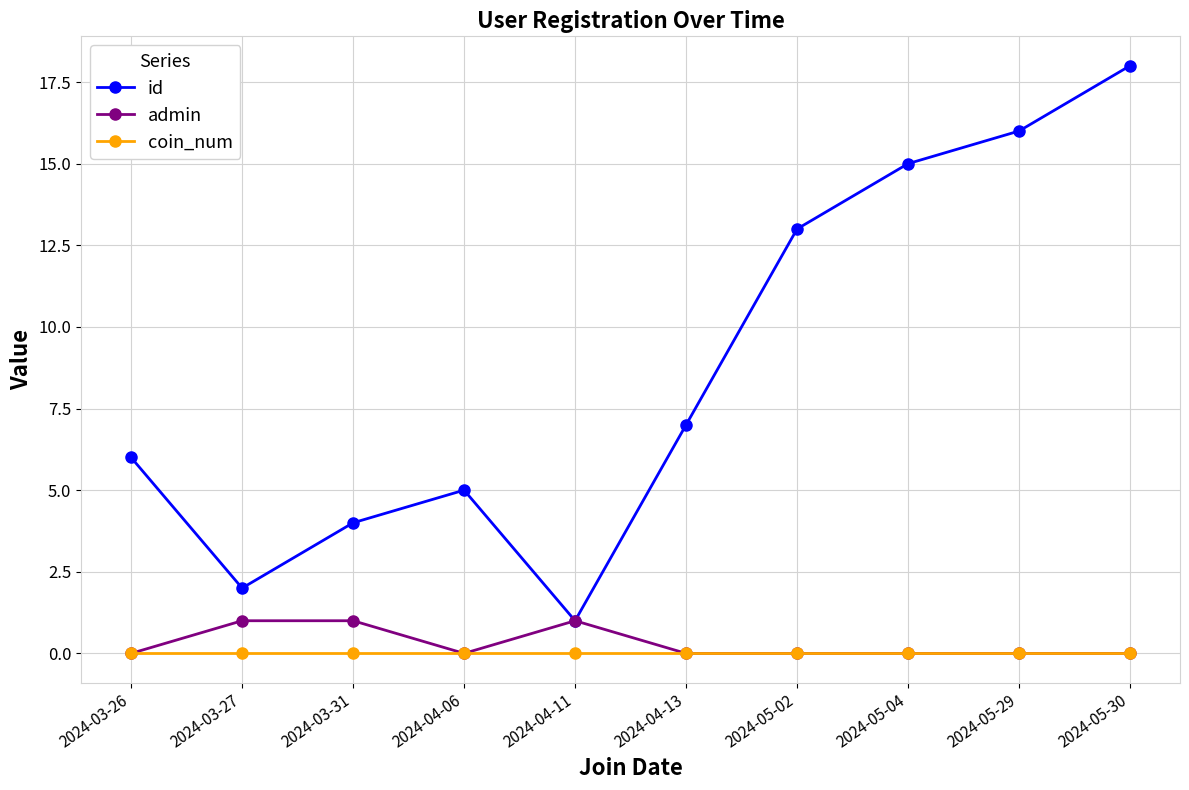

The id series shows 5 at 2024-04-06. True or false?

True